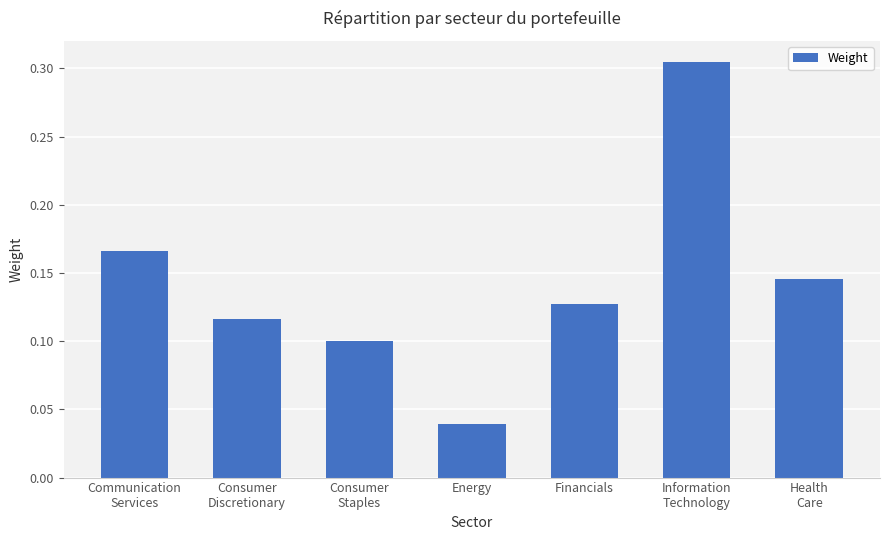

Is it true that the value at Health
Care is 0.1?

True